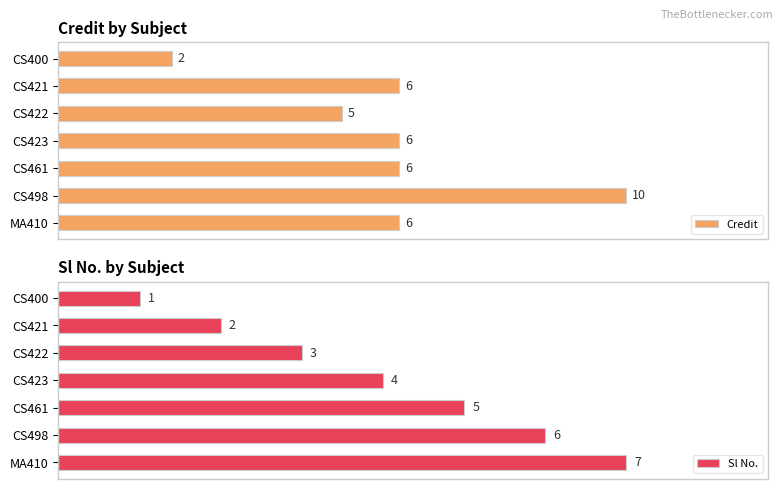

What is the highest value of the Credit series?

10